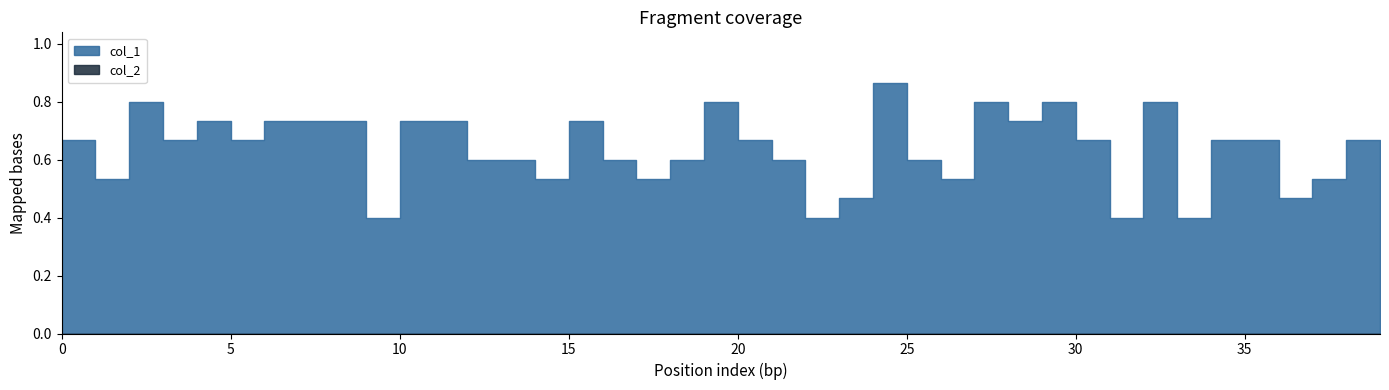

What is the difference between the second highest and minimum values in the col_1 series?

0.4